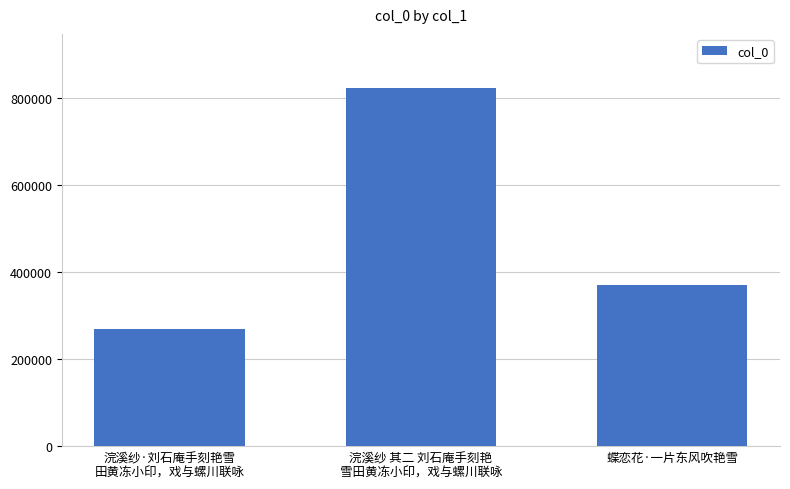

What is the minimum value shown in the chart?

270050